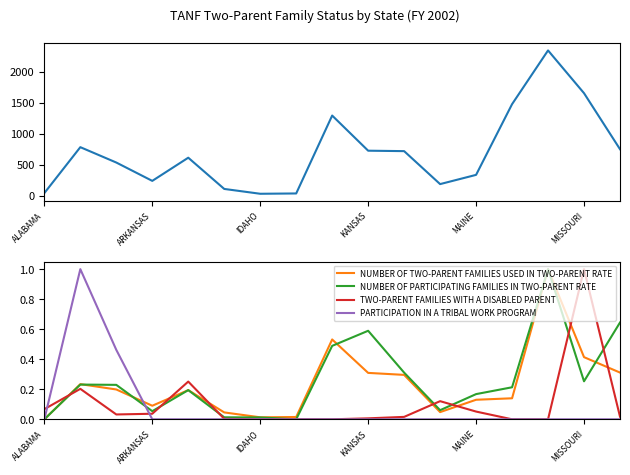

Which category has the lowest value across all series?

ALABAMA